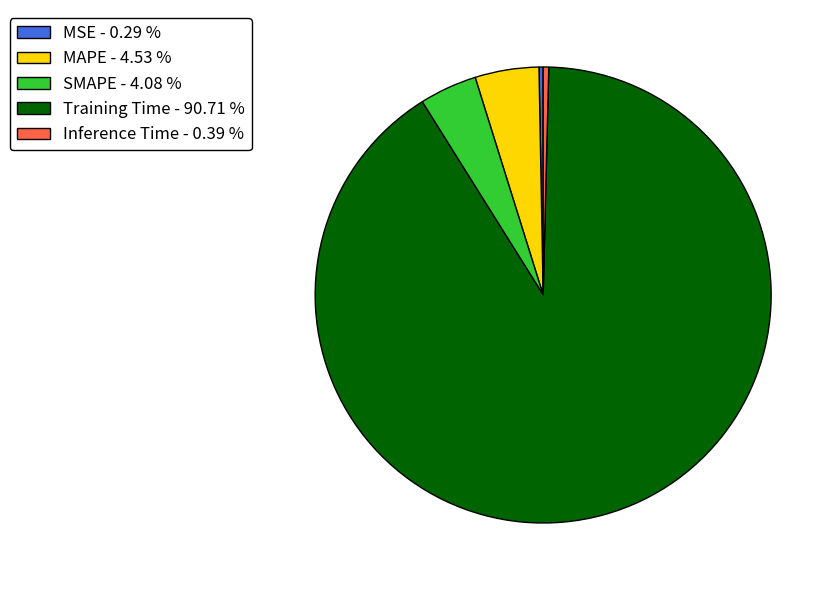

How many segments does this pie chart have?

5